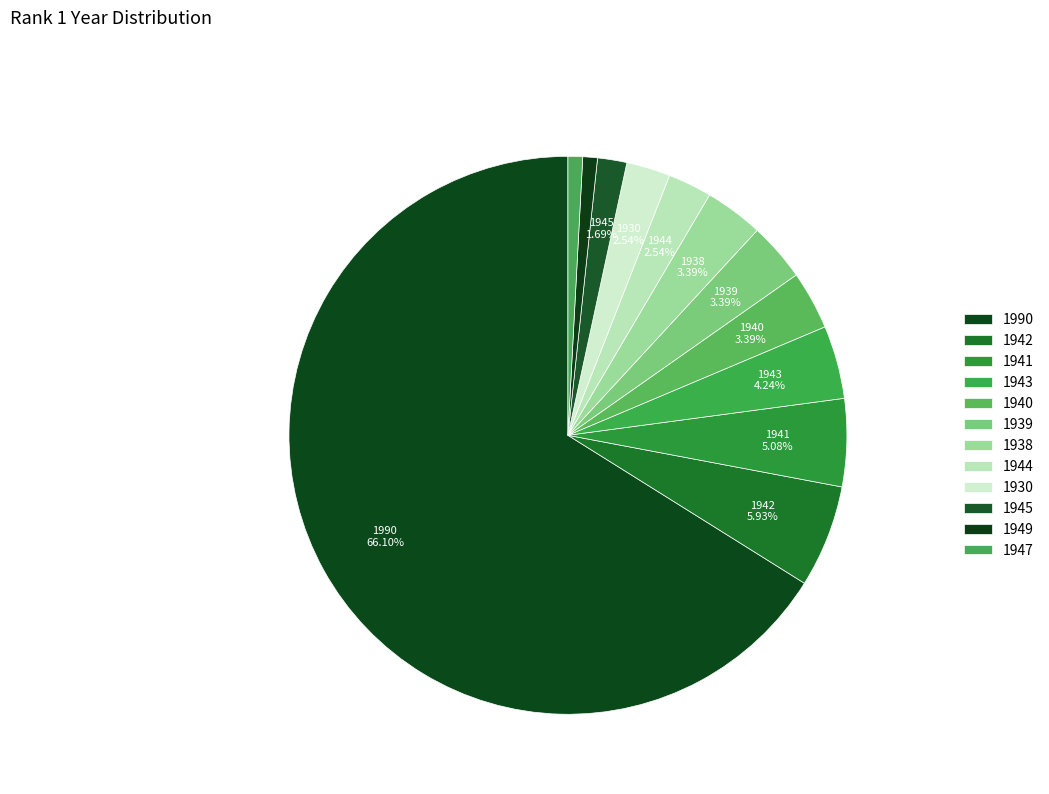

What is the change in value from 1941 to 1940?

-2